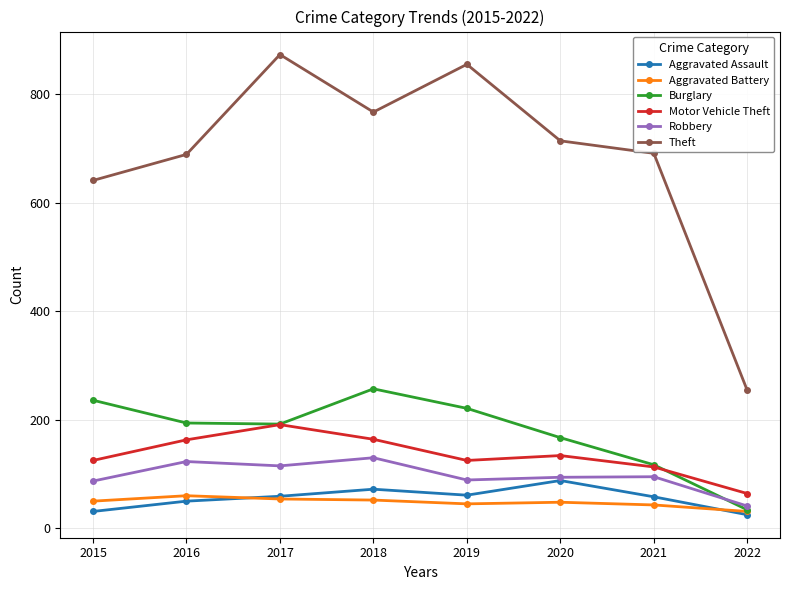

At which label does Aggravated Assault reach its peak?

2020